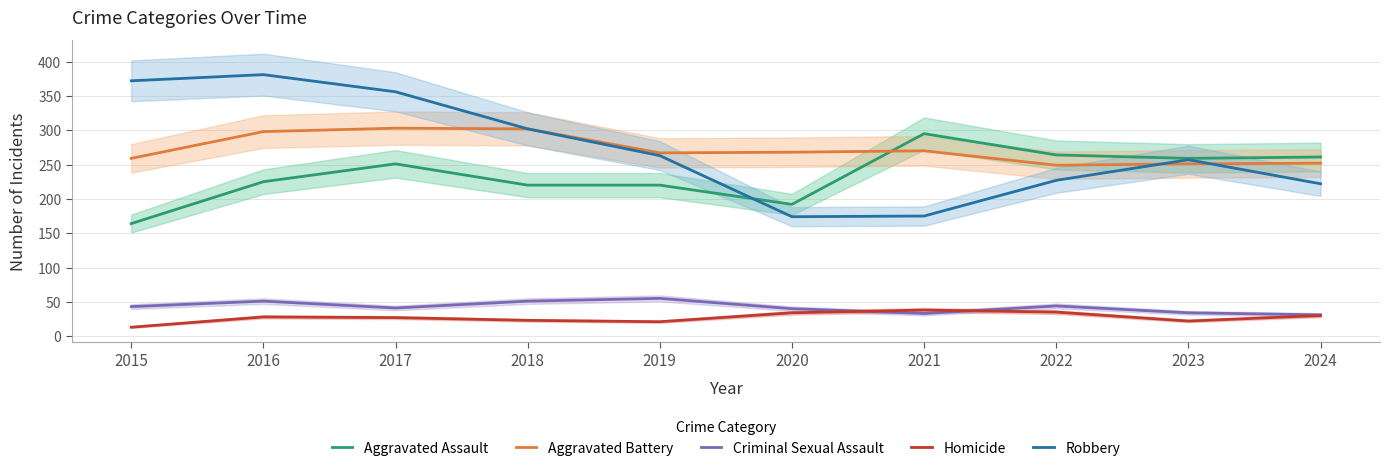

At which category is the sum across all series the highest?

2016